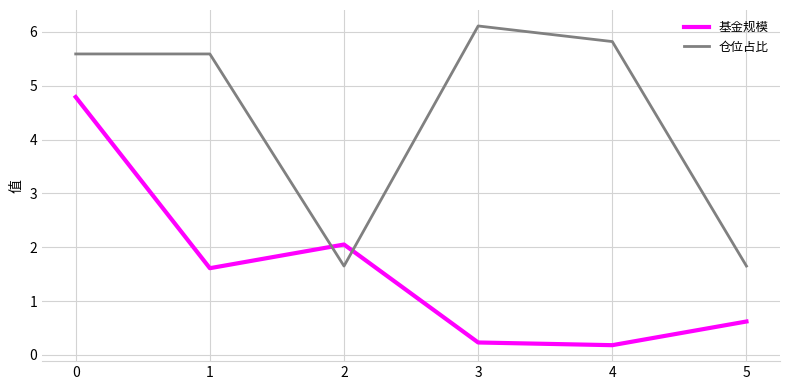

Read the 仓位占比 value at 4.

5.8